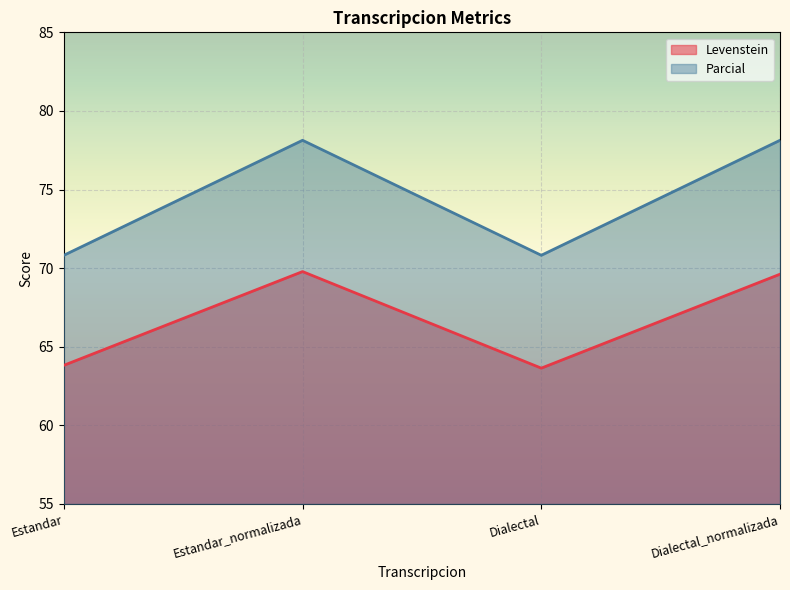

In Levenstein, how many points are higher than both neighbors (excluding endpoints)?

1